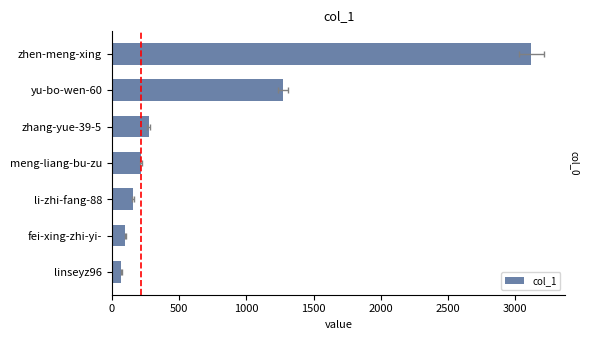

Between fei-xing-zhi-yi- and linseyz96, which is larger?

fei-xing-zhi-yi-